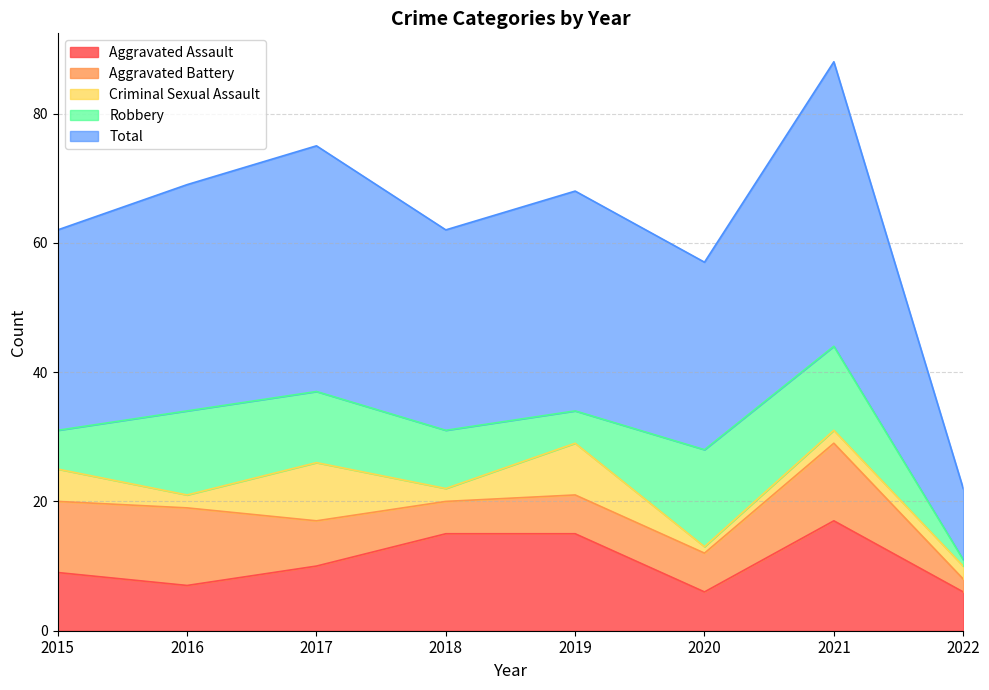

True or false: Aggravated Assault and Aggravated Battery cross at least once.

True